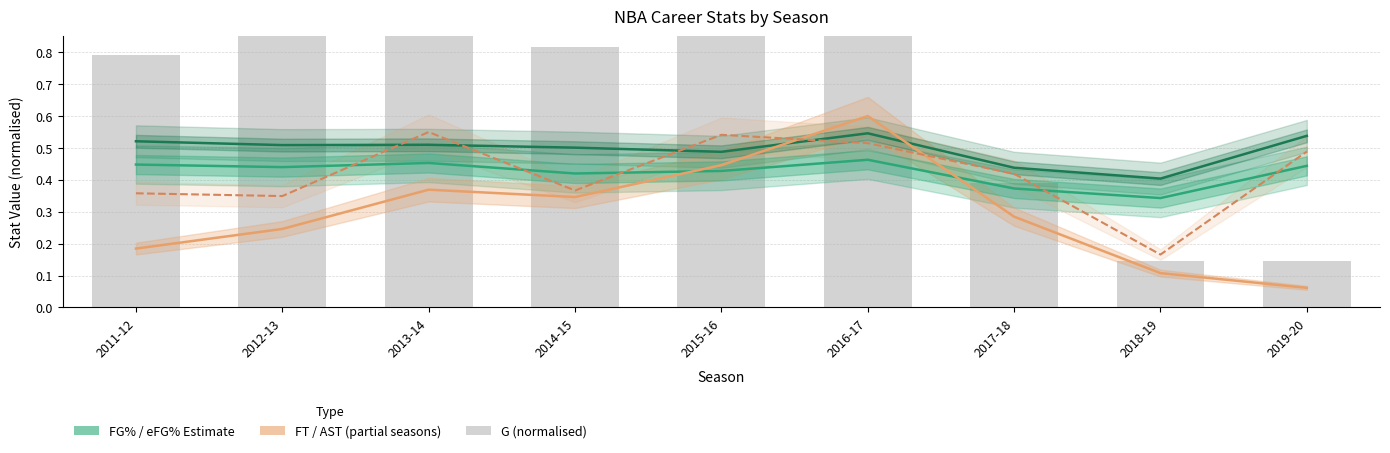

Which series has the largest total across all categories?

G (normalised)